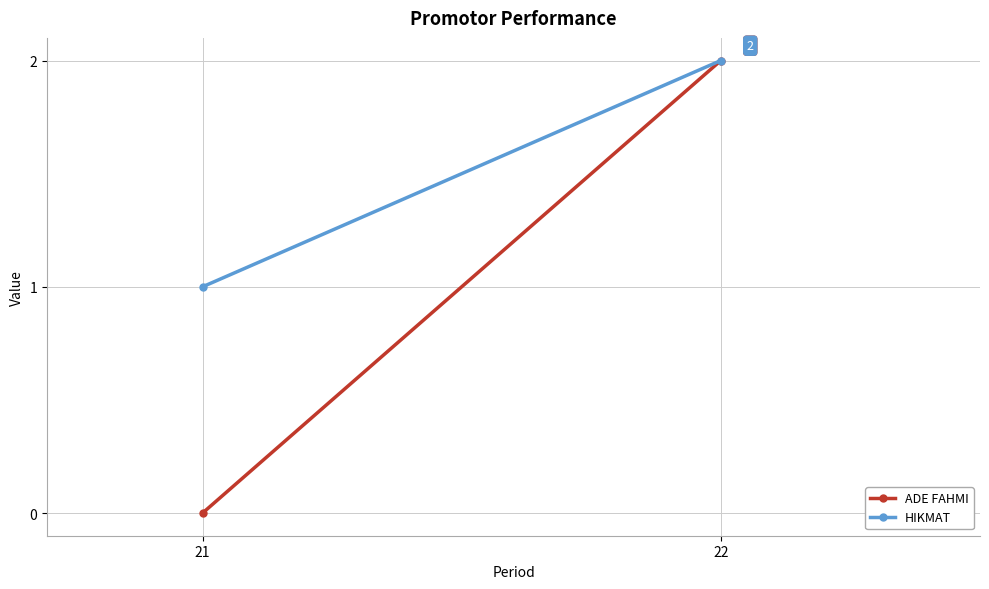

What is the value of the HIKMAT point at the 1st from the left?

1